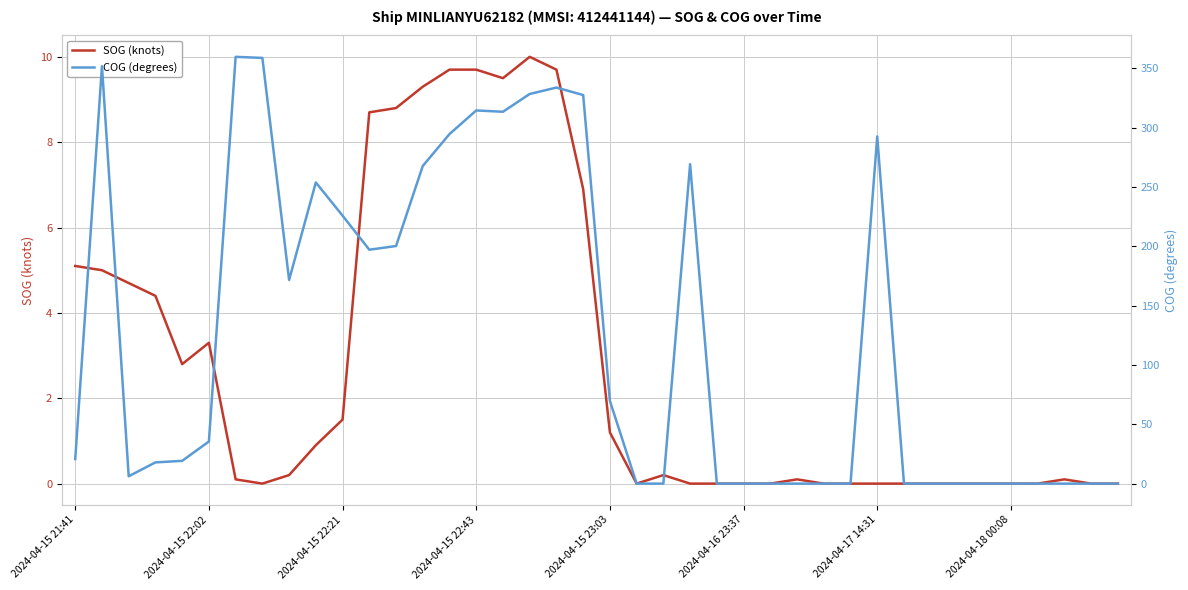

How many positive values does the SOG (knots) series have?

23